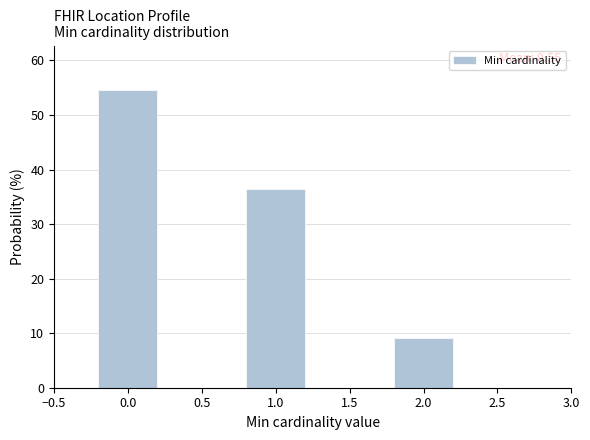

Reading left to right, transcribe all the data shown in this chart.

0.0=54.5	1.0=36.4	2.0=9.1